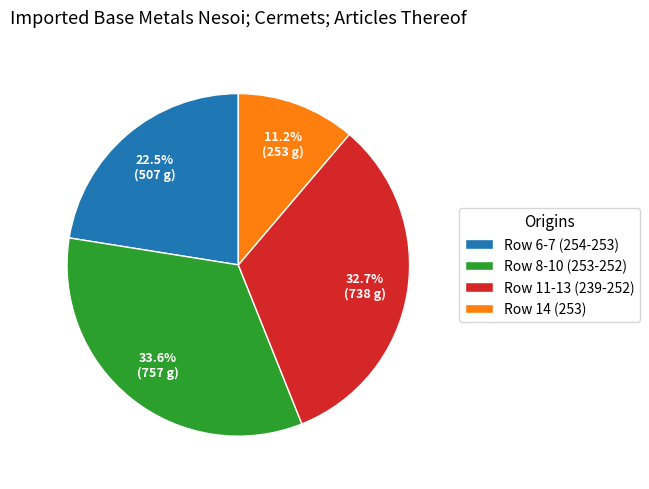

Is there a majority slice in this chart?

No